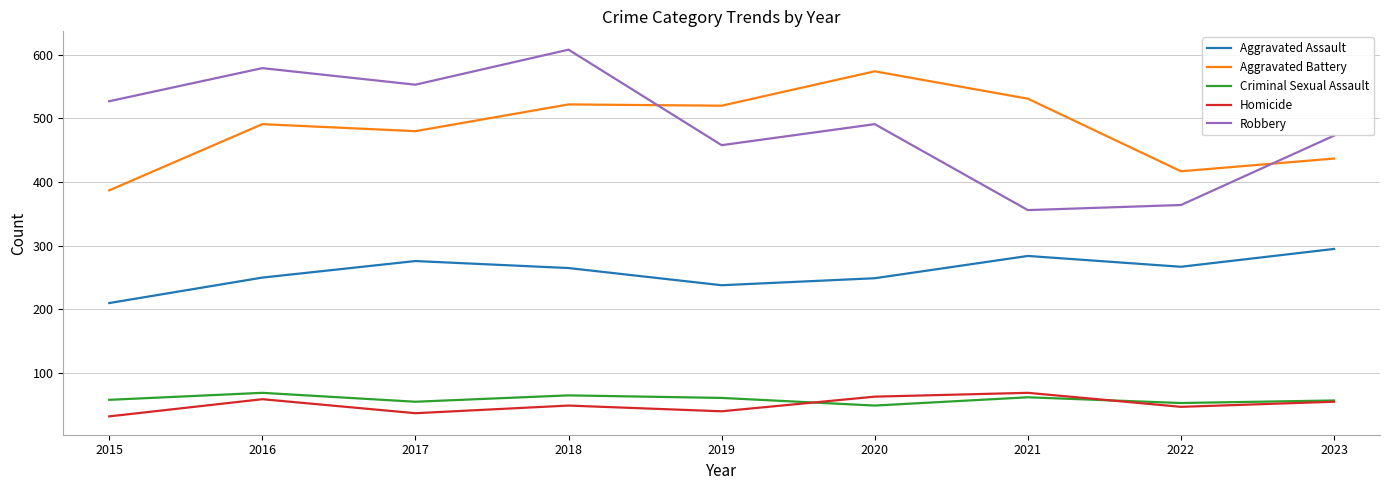

Where does the Robbery series first go above 491?

2015